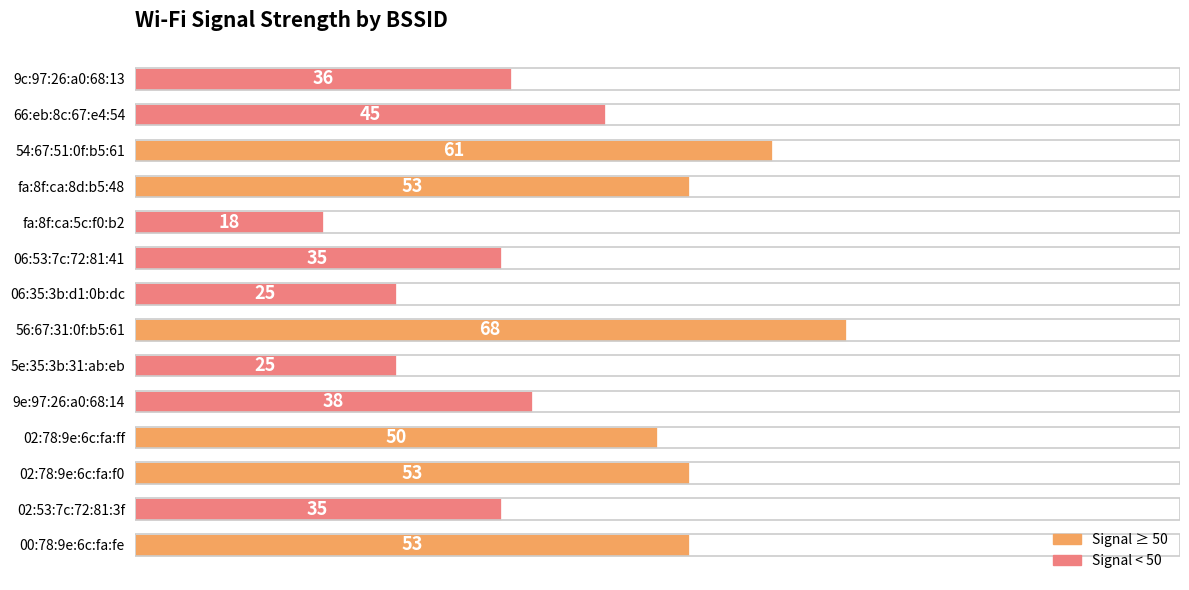

Where is the data nearest to the value 43?

66:eb:8c:67:e4:54